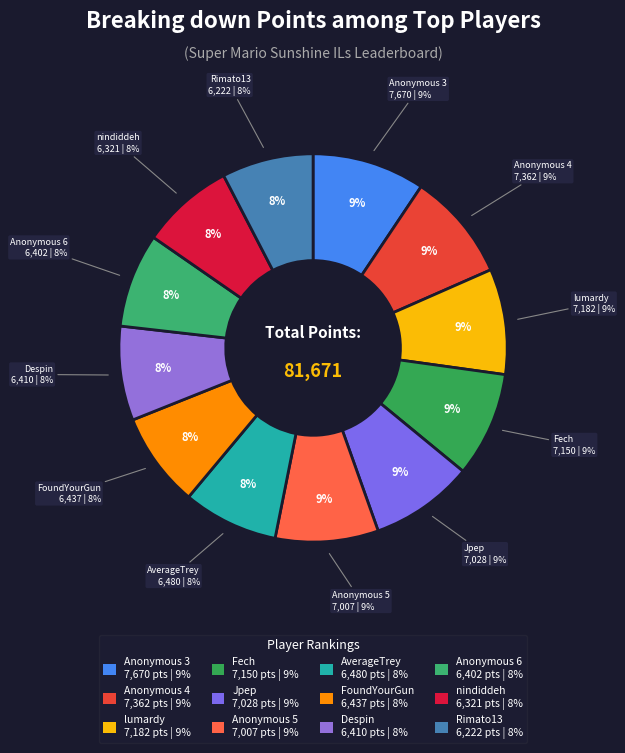

Is there a majority slice in this chart?

No